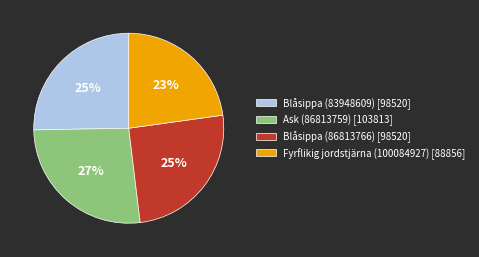

Count the number of slices in the pie.

4